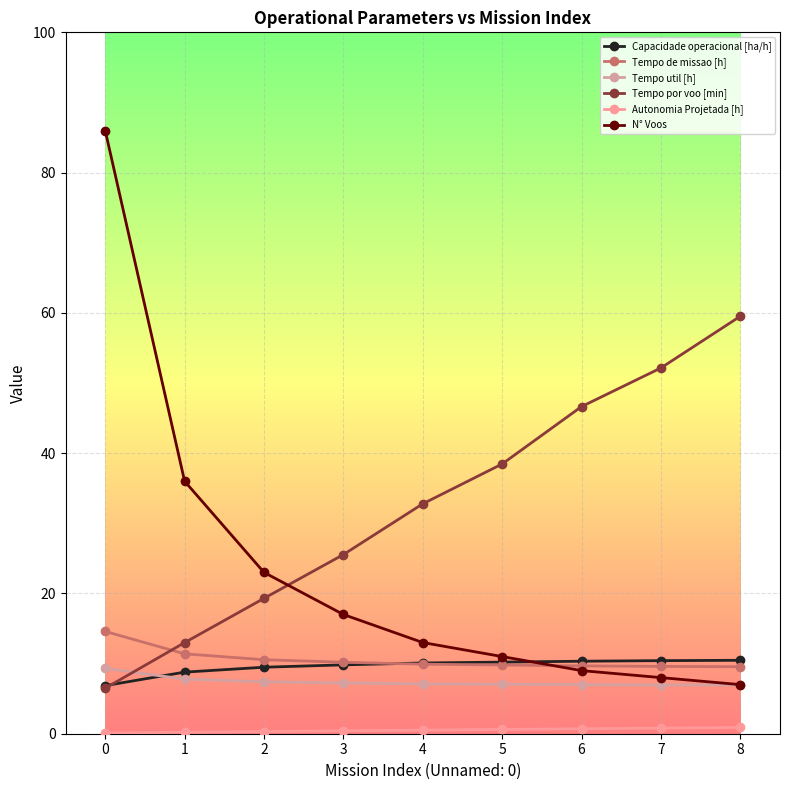

The N° Voos series shows 4.0 at 4. True or false?

False